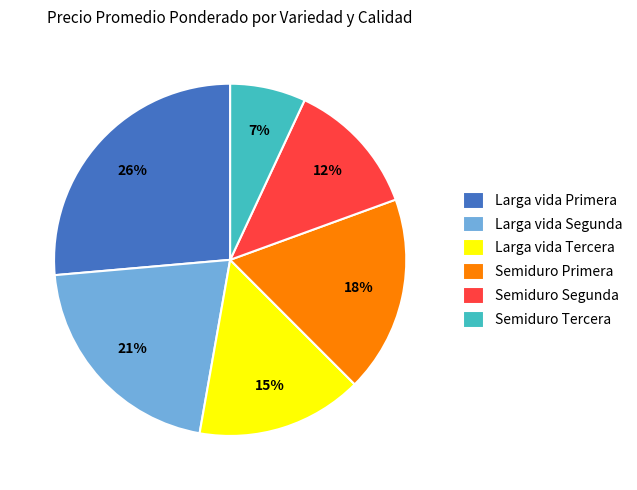

Is there a majority slice in this chart?

No